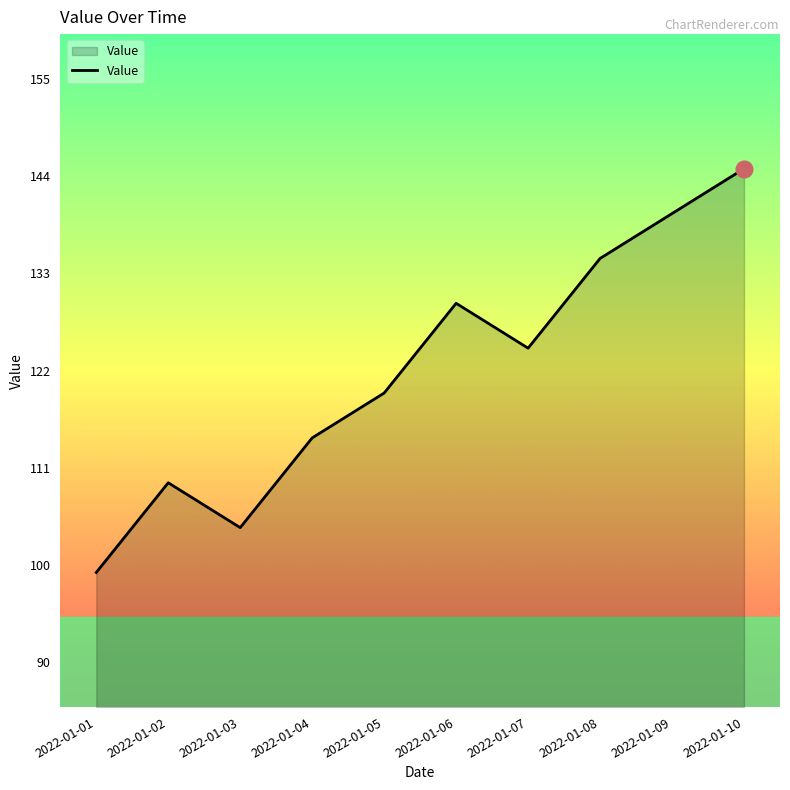

Does the chart display data point markers on the line(s)?

No